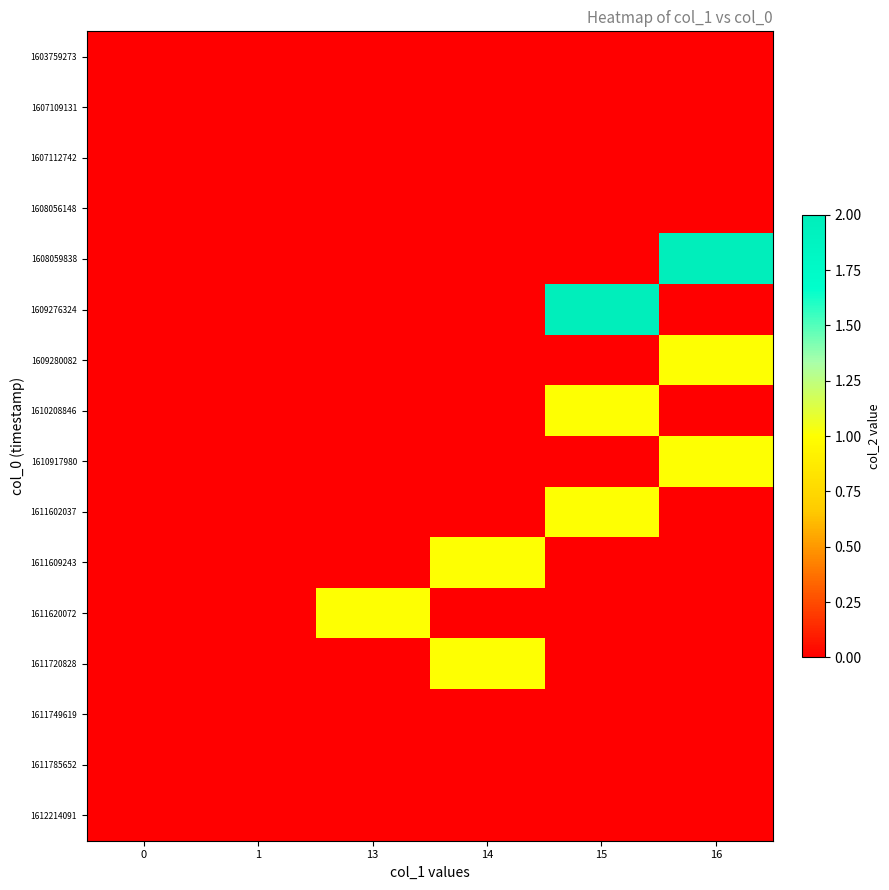

Which has a higher value, 13 or 16?

13